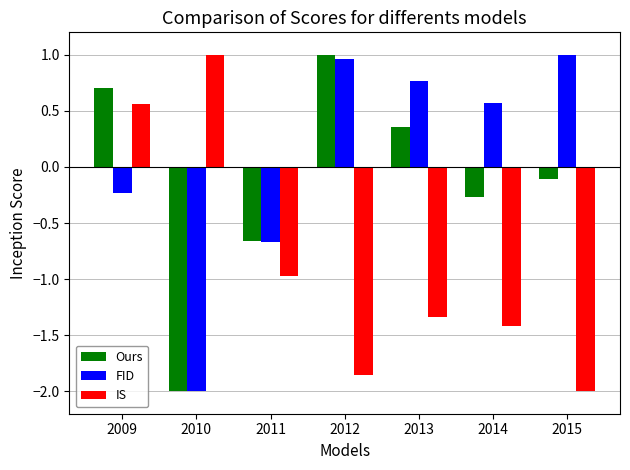

Where is Ours nearest to the value 0?

2015